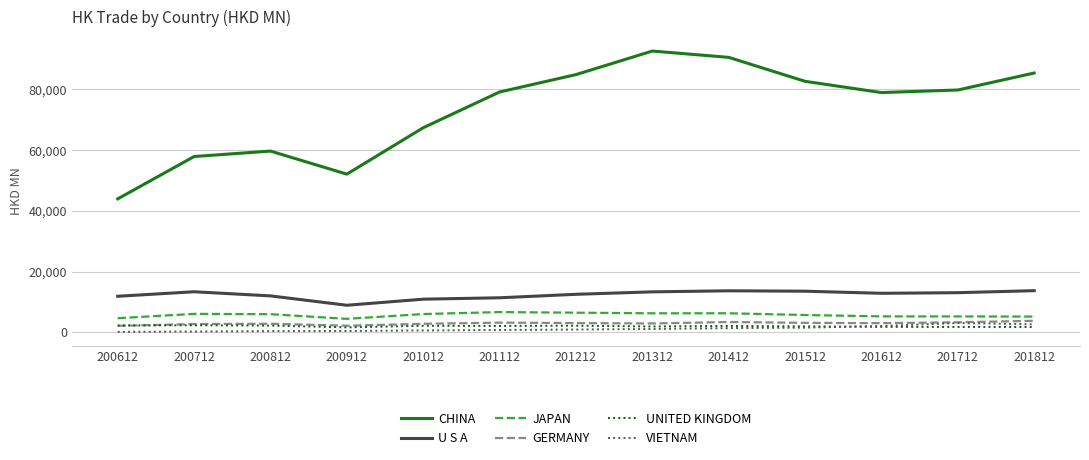

Which series has the widest spread of values?

CHINA